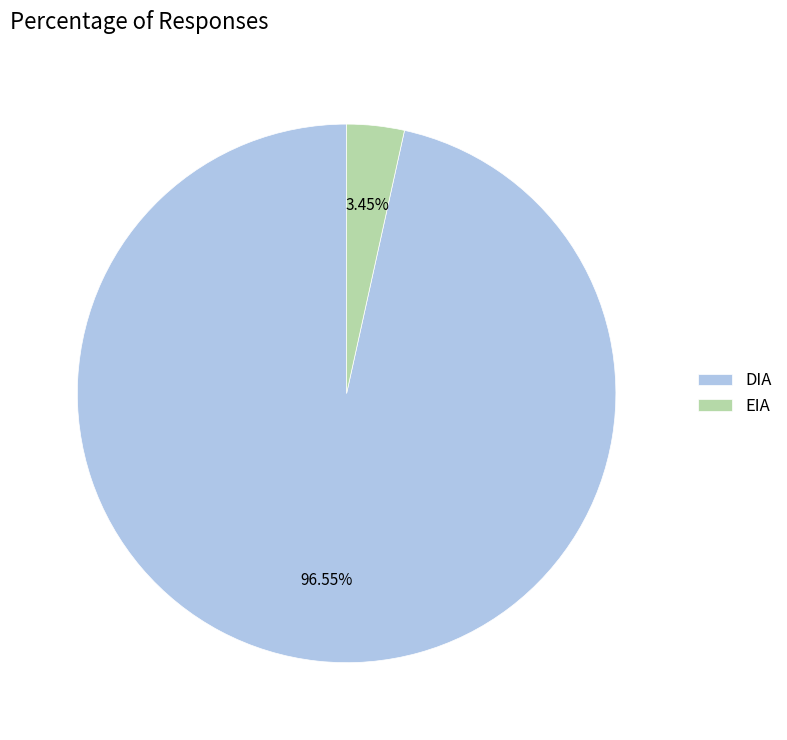

To the nearest percent, what portion does EIA represent?

3%